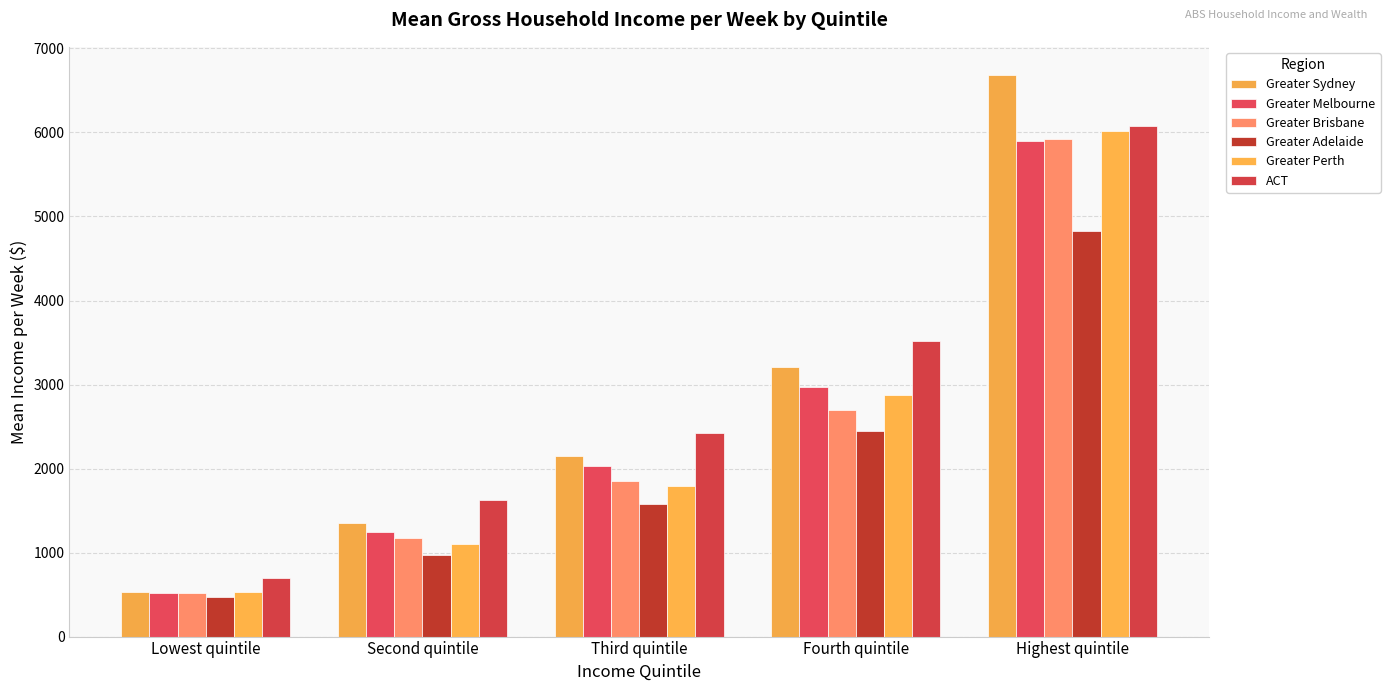

Where does the Greater Melbourne series first go above 2030?

Fourth quintile